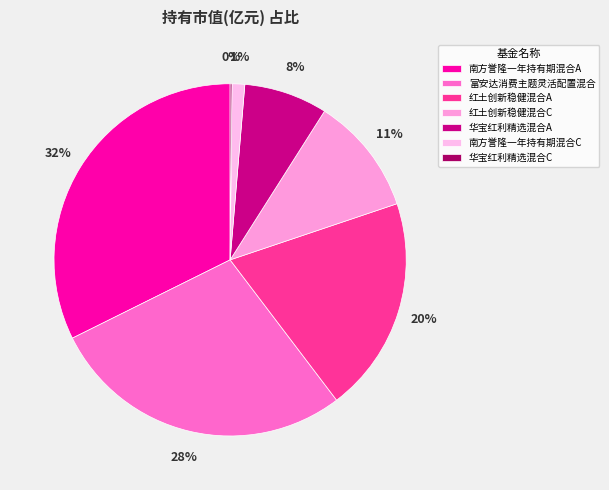

Is 南方誉隆一年持有期混合A the majority of the pie?

No